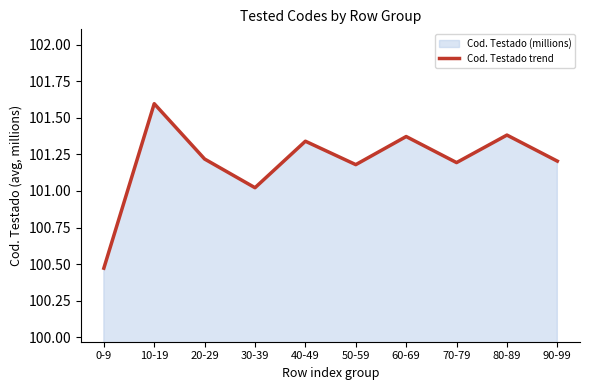

Does the chart have visible grid lines?

No